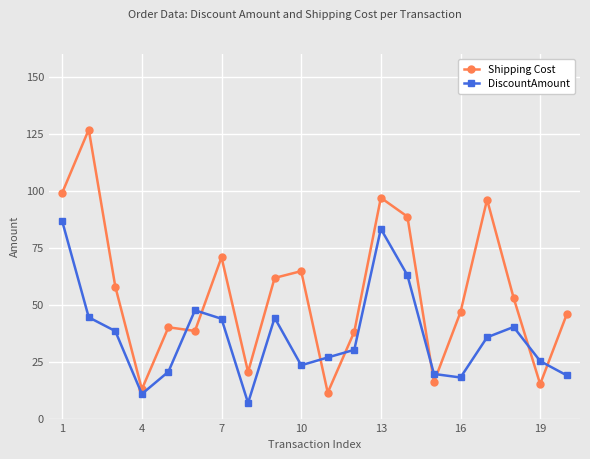

What is the average value of the Shipping Cost series?

55.0